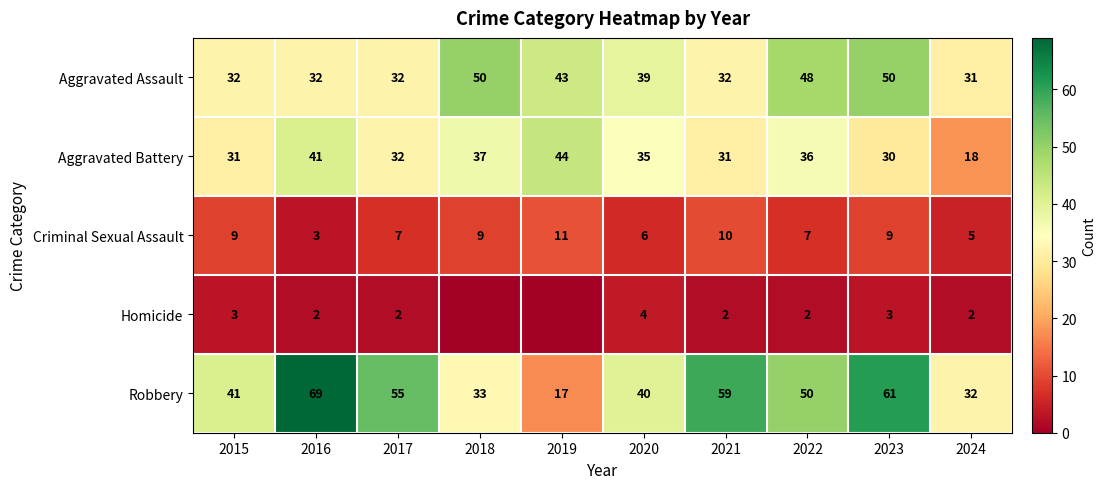

Is the value of Aggravated Battery at 2022 greater than the value of Criminal Sexual Assault at 2015?

Yes